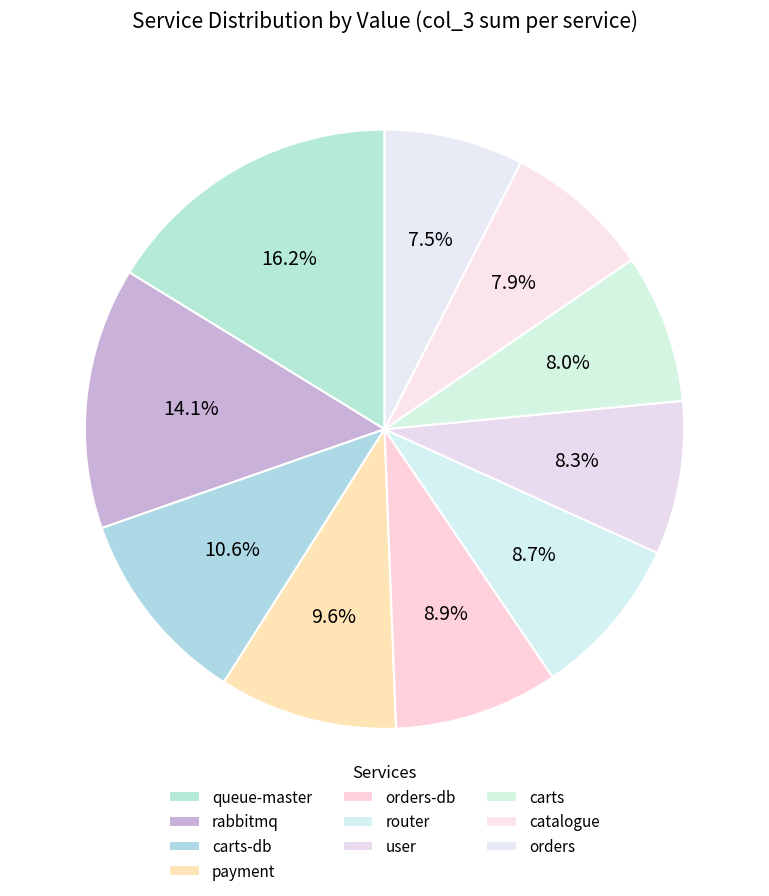

The router slice represents 1% of the pie. True or false?

False